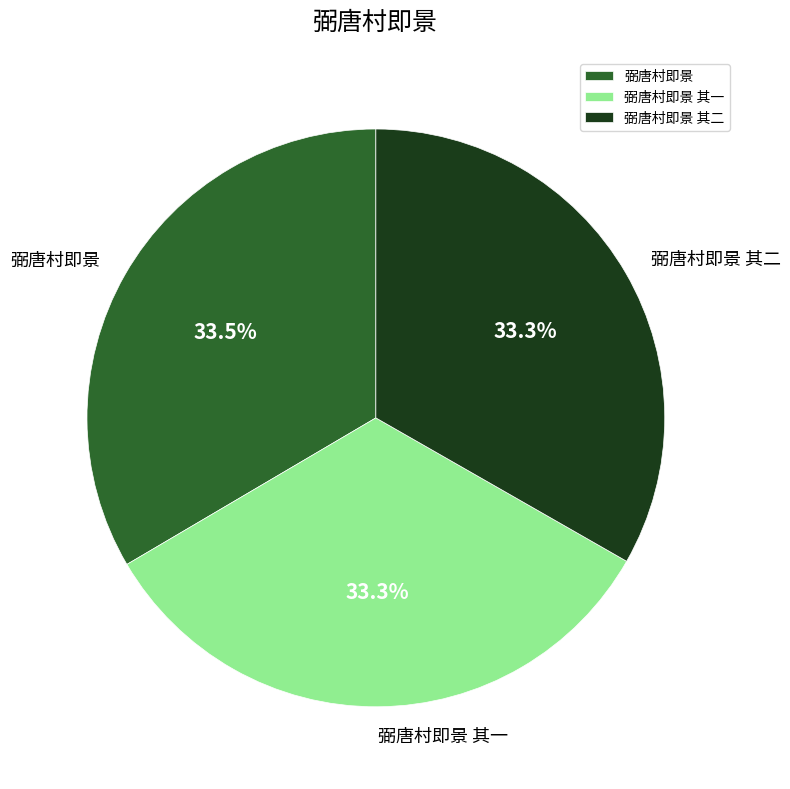

Approximately how many times larger is the value at 弼唐村即景 其二 compared to 弼唐村即景?

1.0